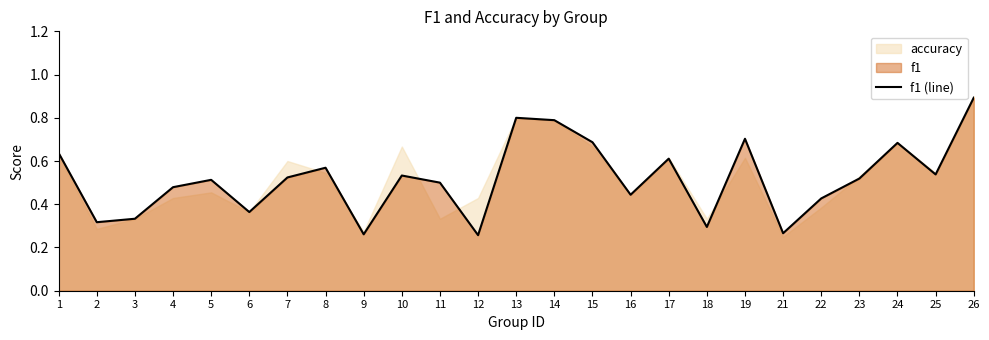

Does the chart display data point markers on the line(s)?

No